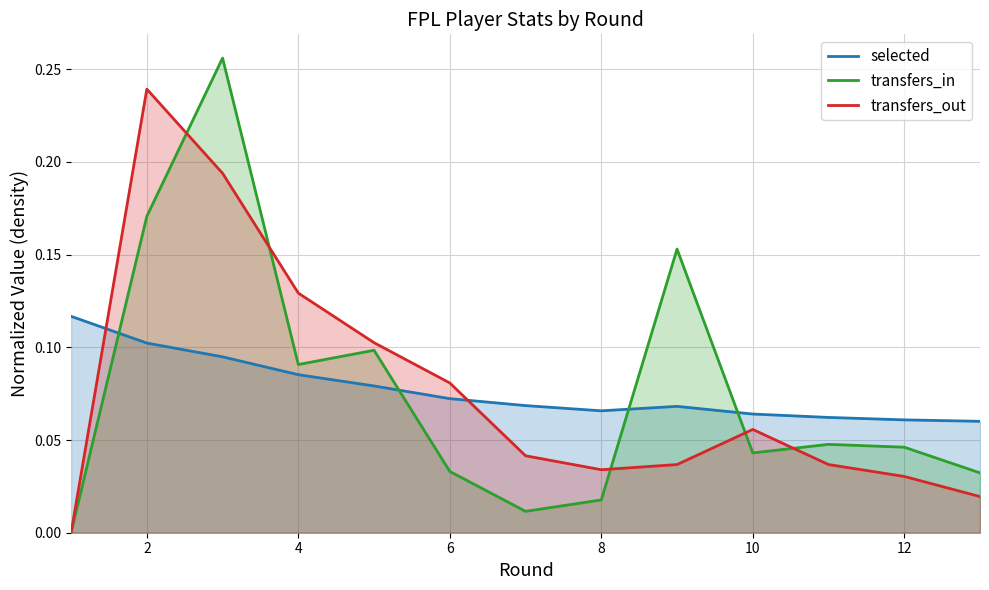

How many intersections are there between transfers_in and selected?

4